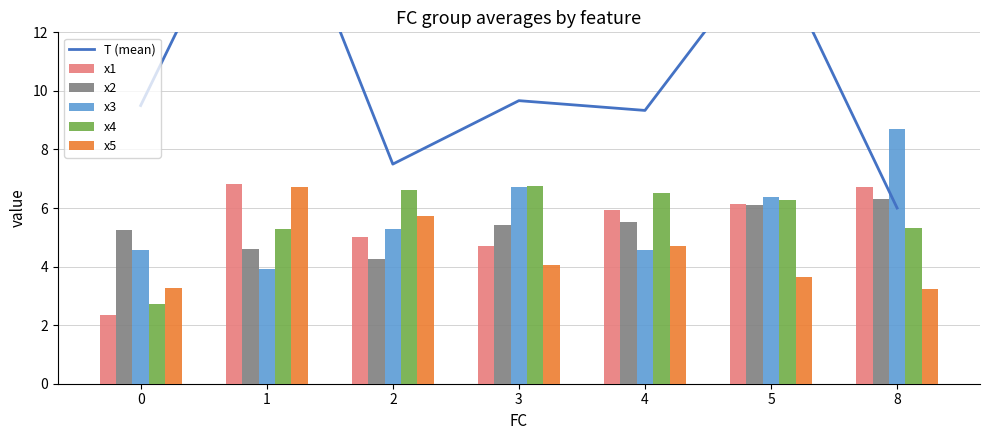

Rank the series at 3 from lowest to highest value.

x5, x1, x2, x3, x4, T (mean)